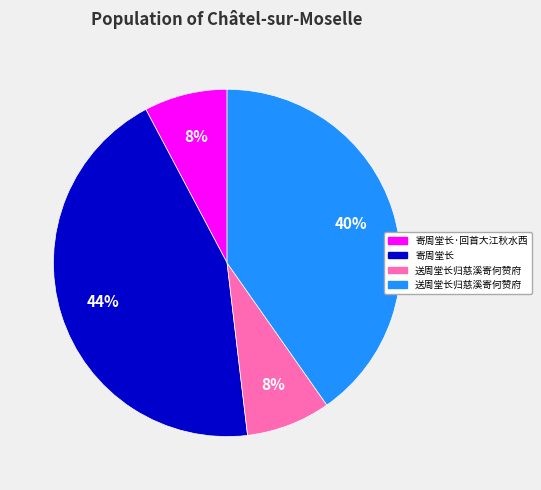

Is there any slice that represents more than half of the pie?

No